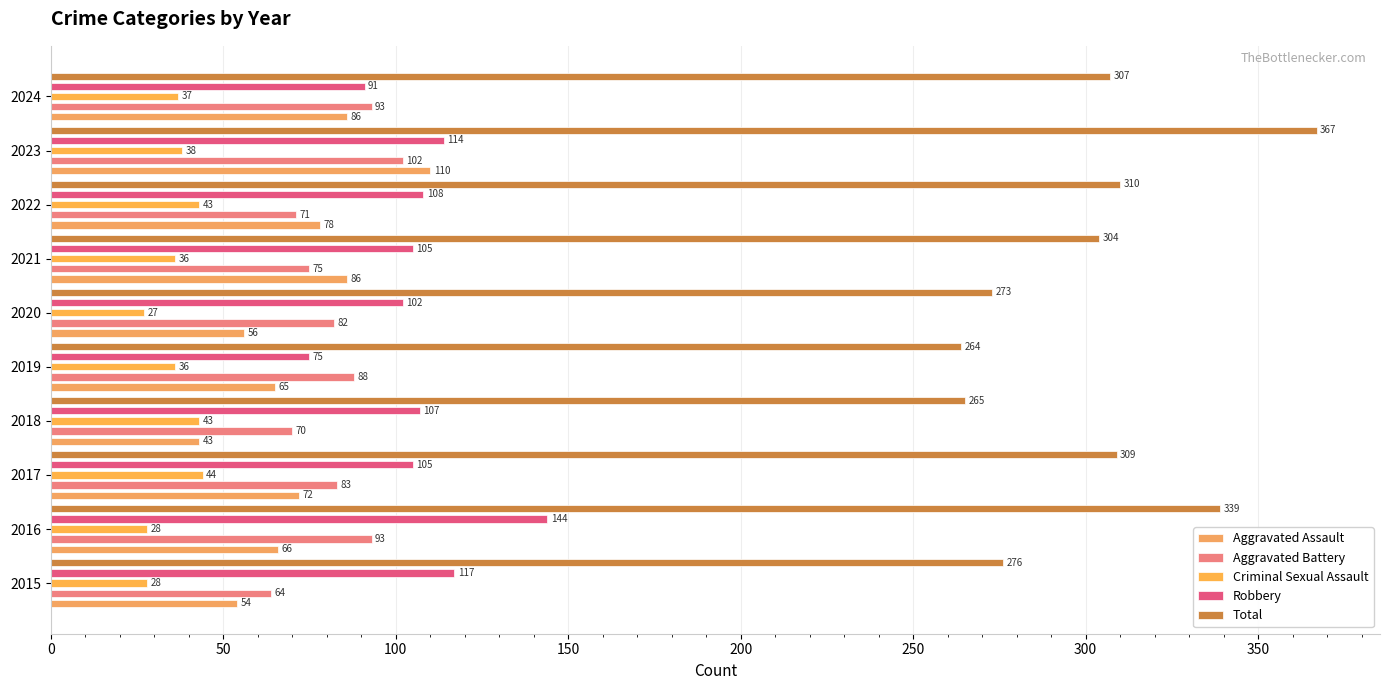

What are all the series names shown in the legend?

Aggravated Assault, Aggravated Battery, Criminal Sexual Assault, Robbery, Total